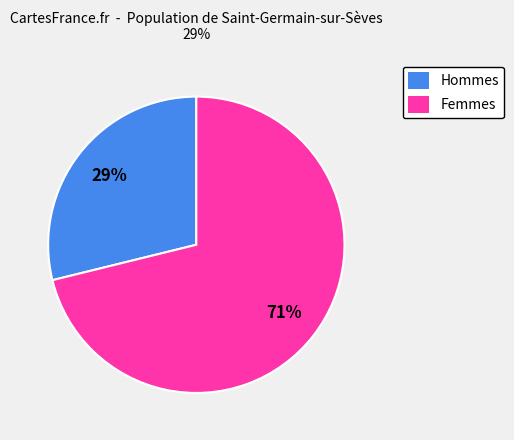

What is the smallest slice in the pie chart?

Hommes